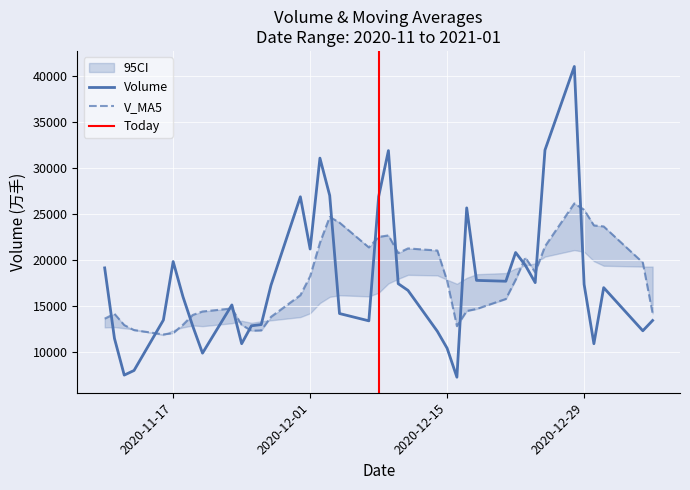

What is the maximum value for Volume?

41072.2